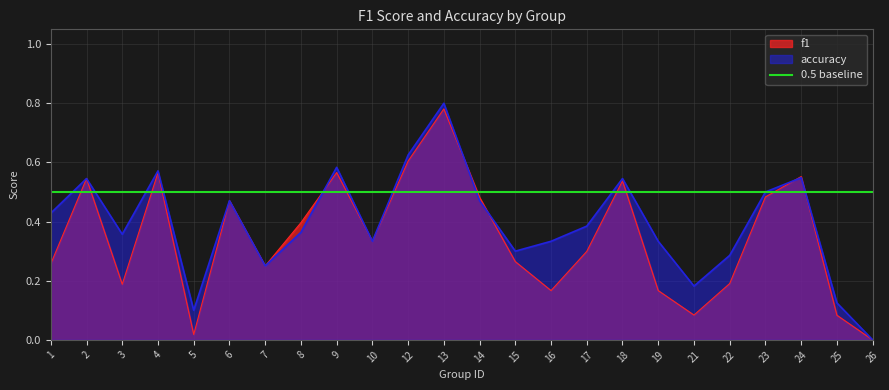

Rank the categories by f1 value from lowest to highest.

26, 5, 25, 21, 16, 19, 3, 22, 7, 1, 15, 17, 10, 8, 6, 14, 23, 18, 2, 24, 4, 9, 12, 13